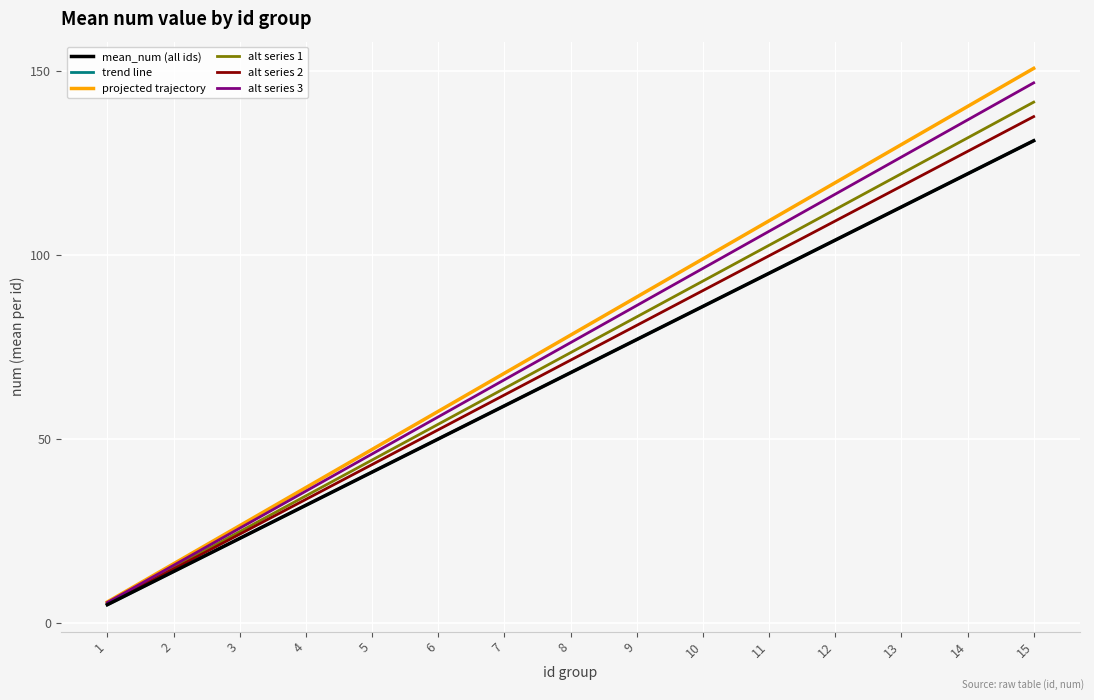

Is this an area chart (filled region under the line)?

No